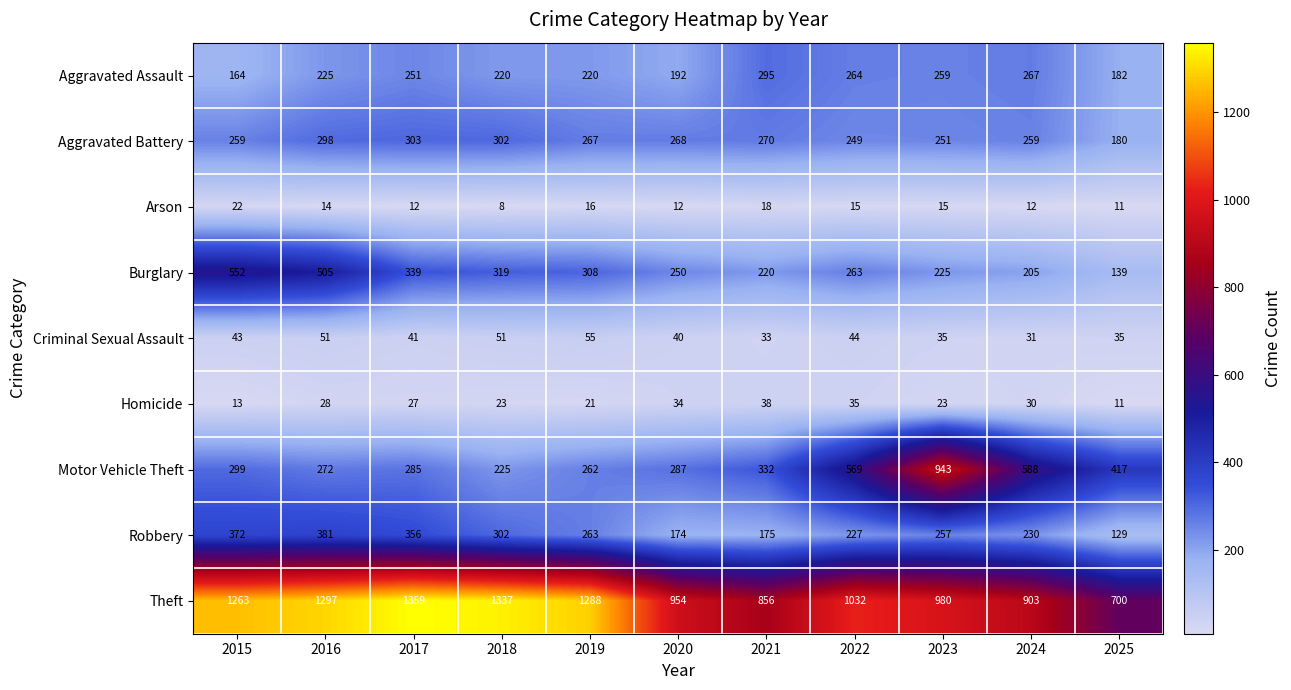

Which series has the largest range (max minus min)?

Motor Vehicle Theft